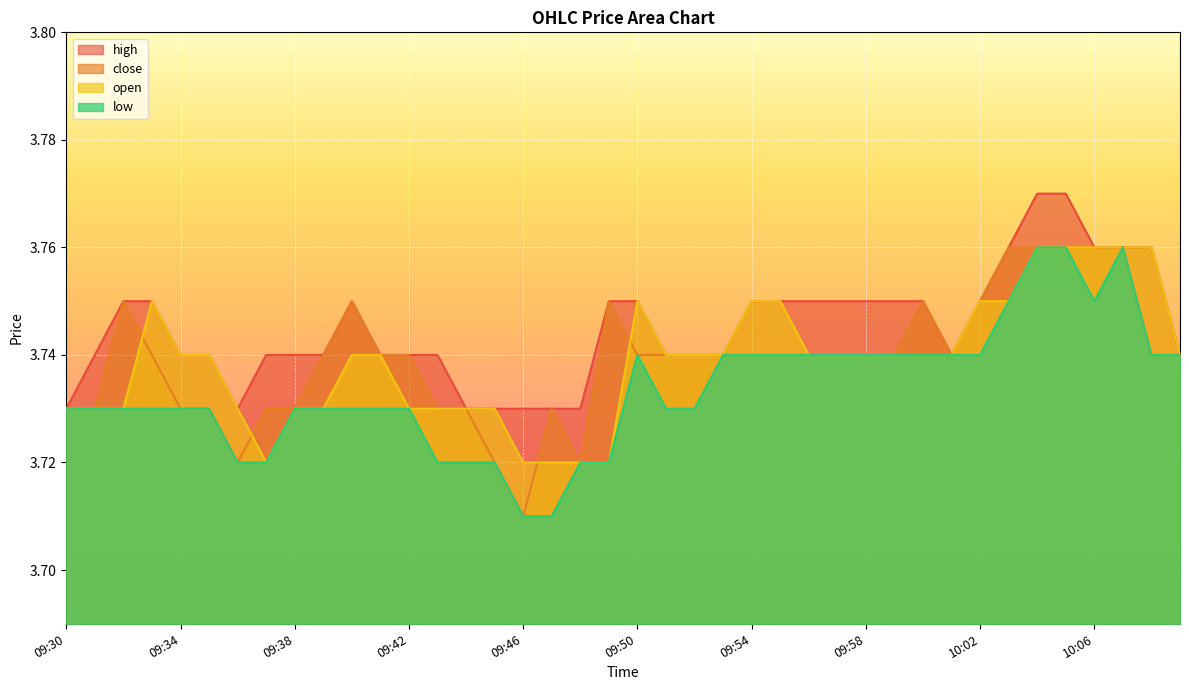

How many low values are between 3 and 4?

40